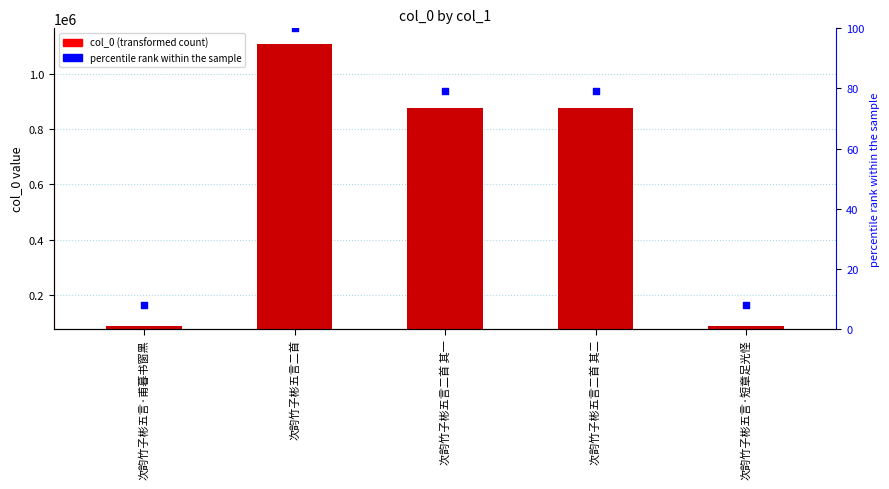

At how many categories does at least one series exceed 616402?

3